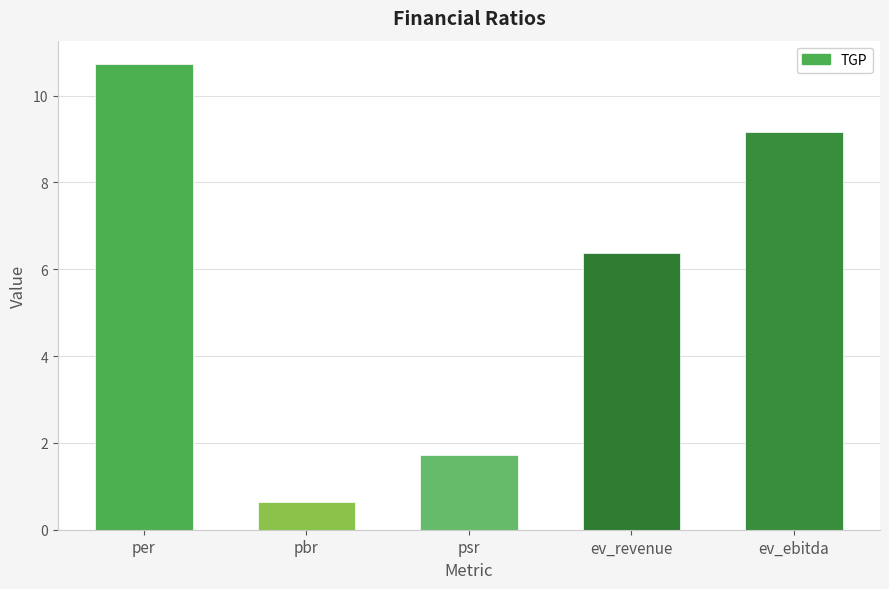

What is the label of the 2nd bar from the right?

ev_revenue